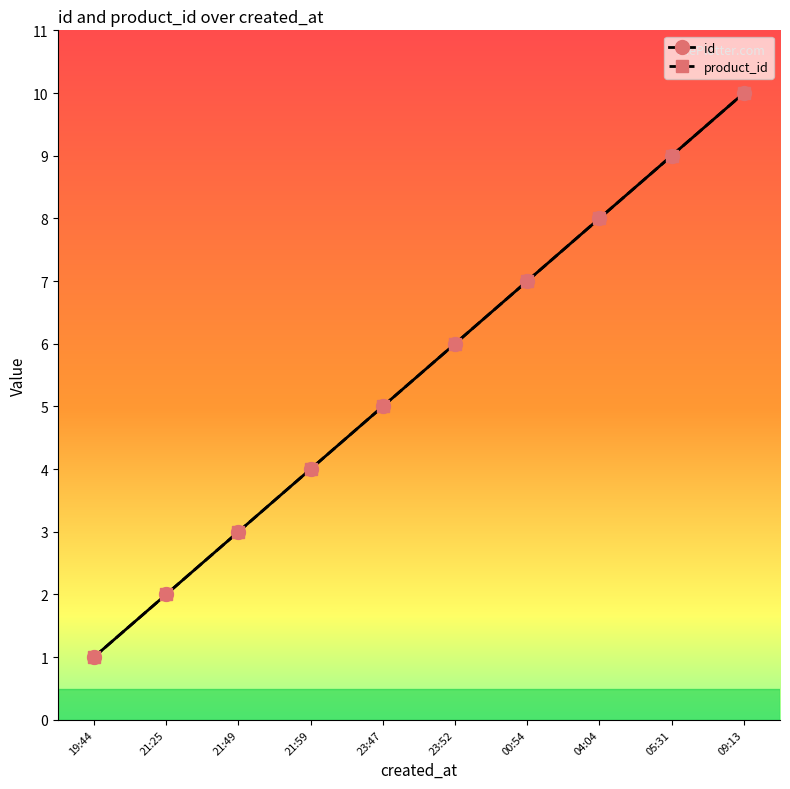

What is the difference between the id values at 05:31 and 21:25?

7